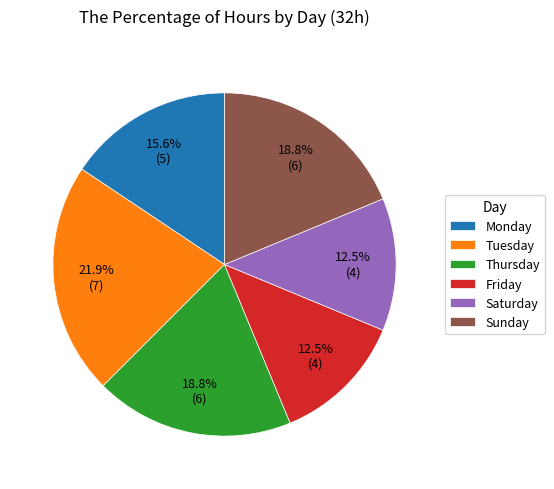

To the nearest percent, what is the difference between the largest and smallest slice percentages?

9%